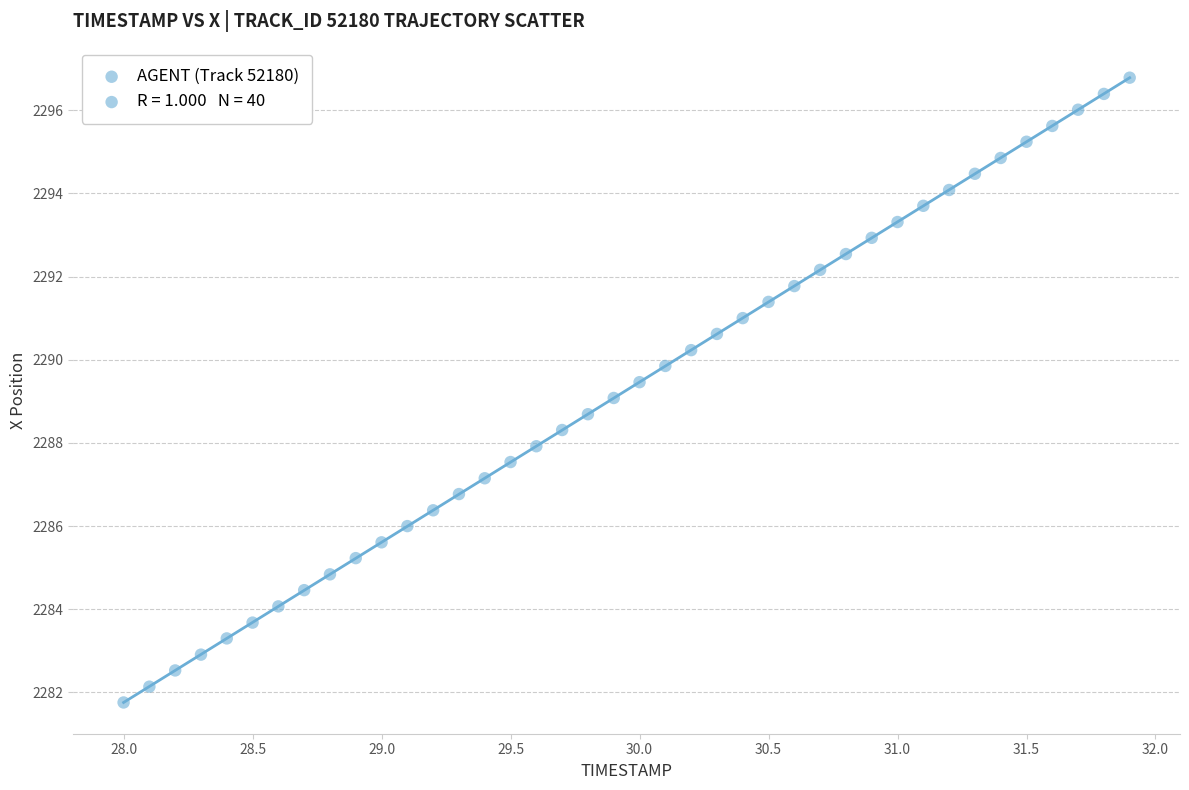

What is the range of Y values (max minus min)?

15.0